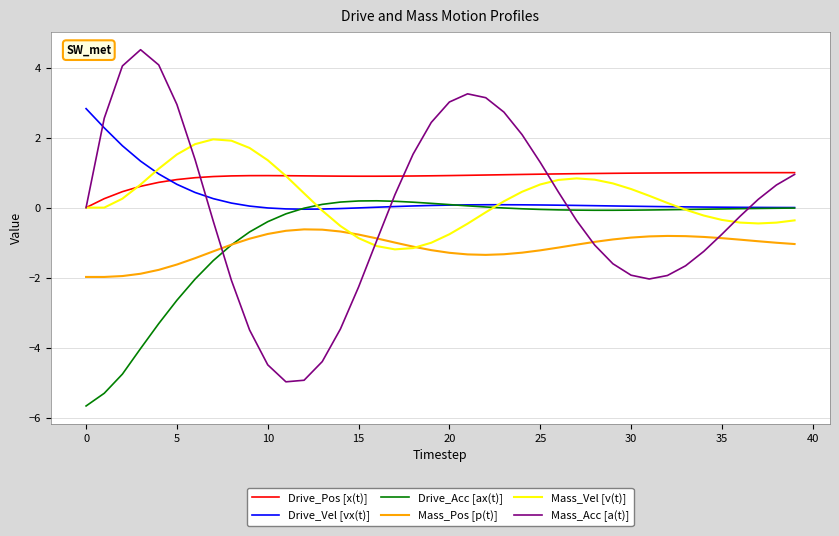

Which series has the largest total across all categories?

Drive_Pos [x(t)]